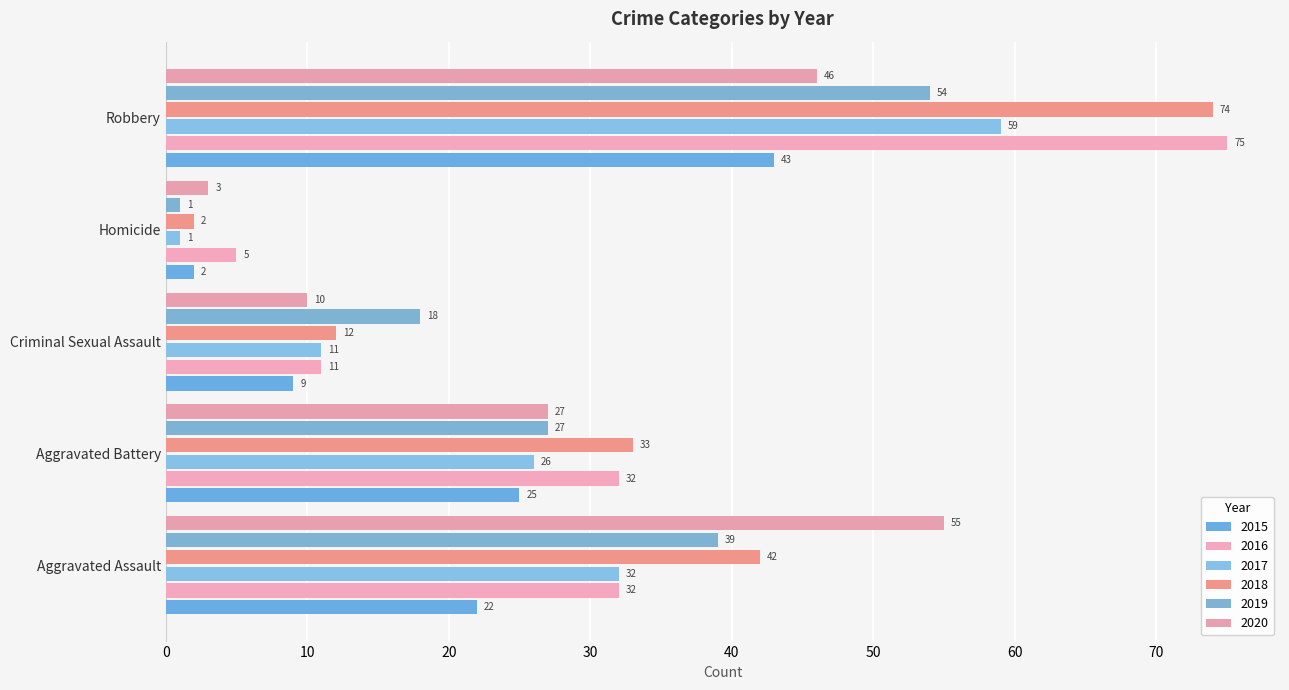

What is the spread (max minus min) of values at Aggravated Battery?

8